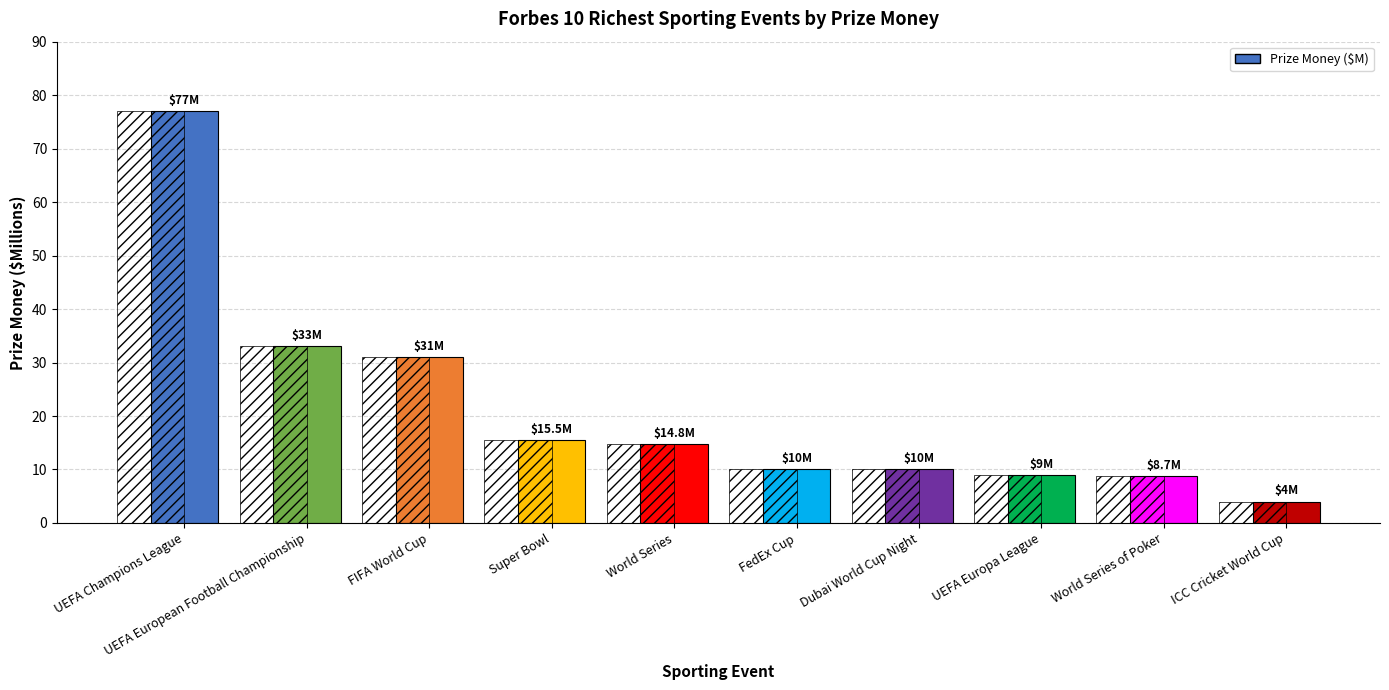

The value at FIFA World Cup is 15.2. True or false?

False